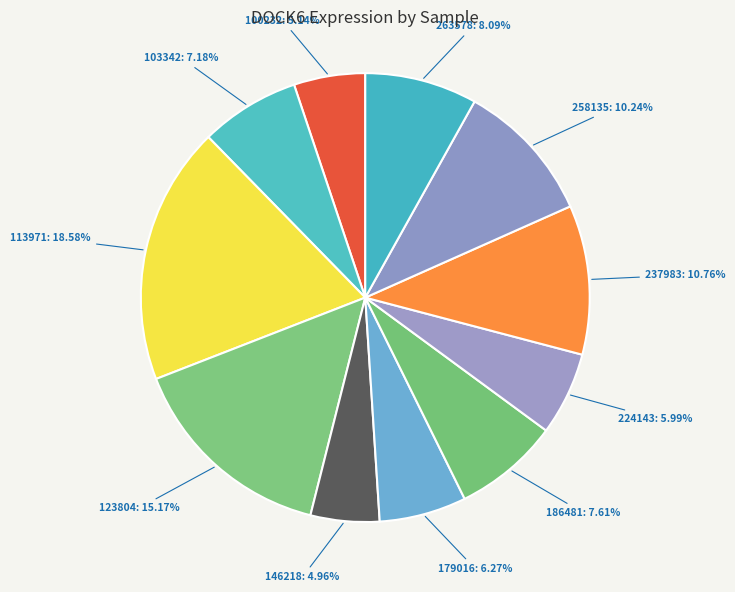

Between 186481 and 179016, which is larger?

186481